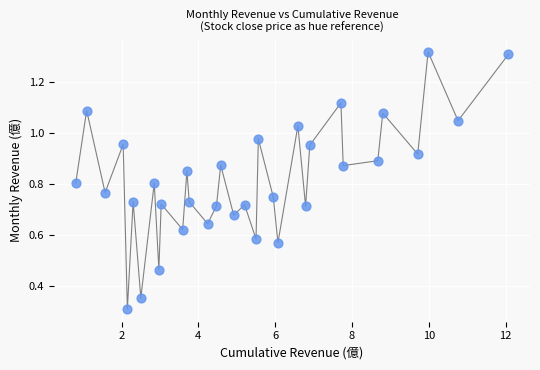

What is the range of X values (max minus min)?

11.3